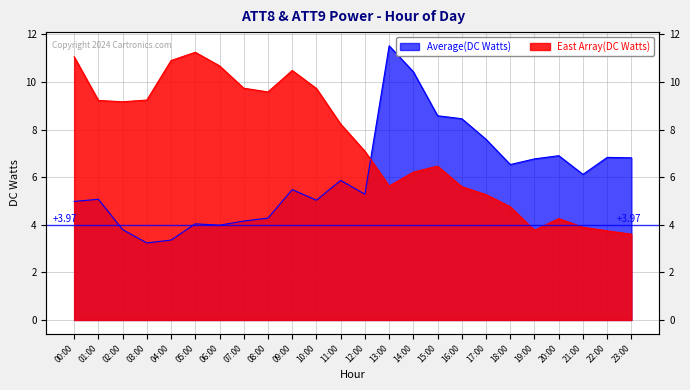

How many times do ATT9 (East) and ATT8 (Avg) cross each other?

1